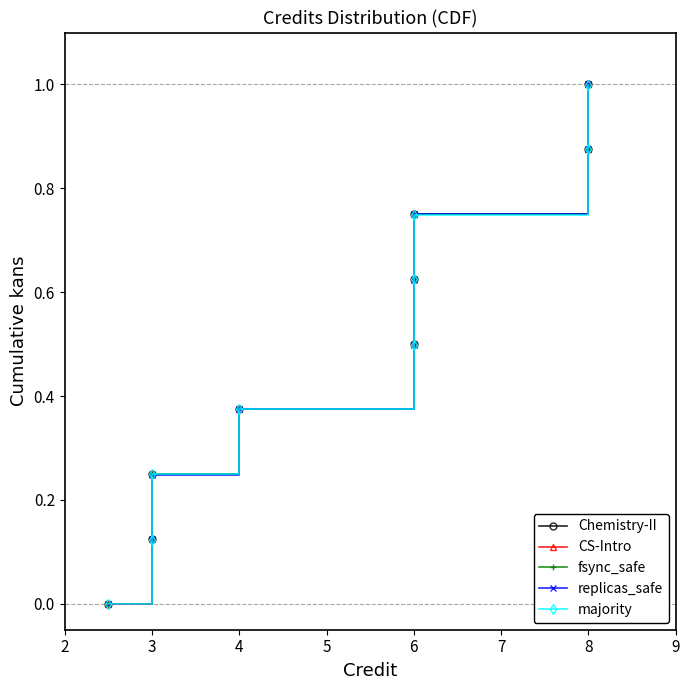

What is the average value of the replicas_safe series?

0.5